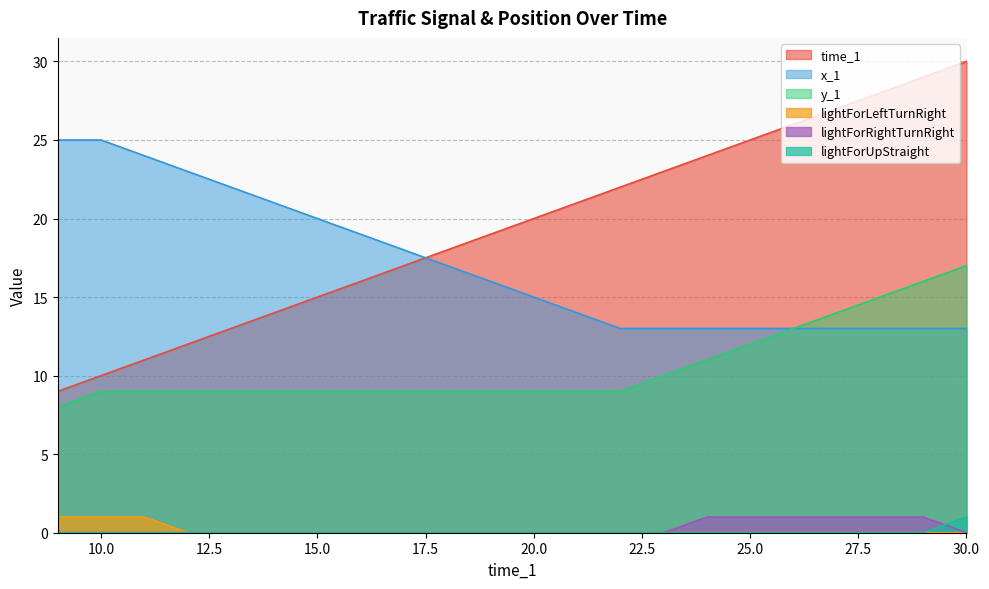

List the series in order of their peak value, lowest first.

lightForLeftTurnRight, lightForRightTurnRight, lightForUpStraight, y_1, x_1, time_1